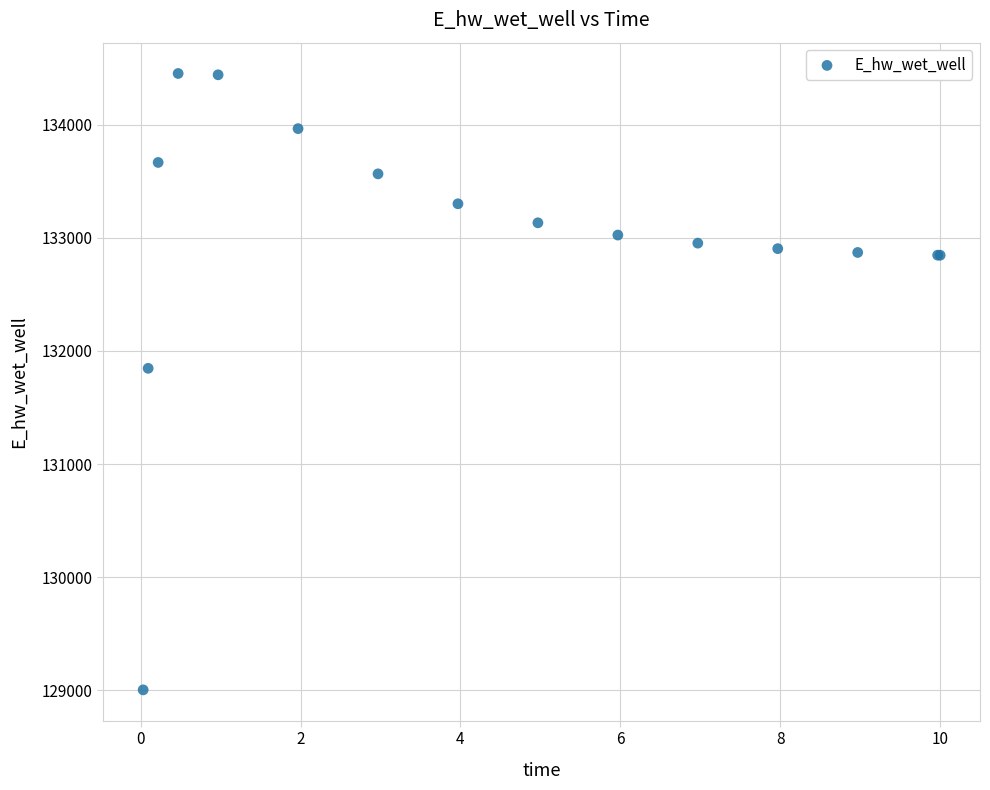

What Y value in the scatter plot is closest to 131728?

131846.7